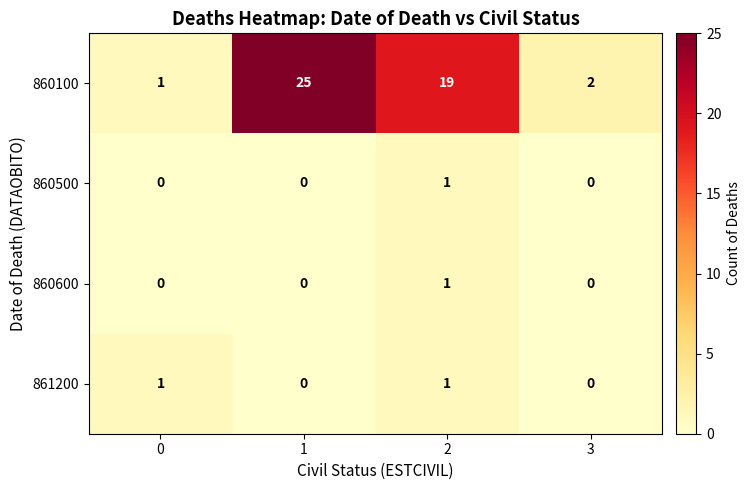

What is the sum of all 860100 values?

47